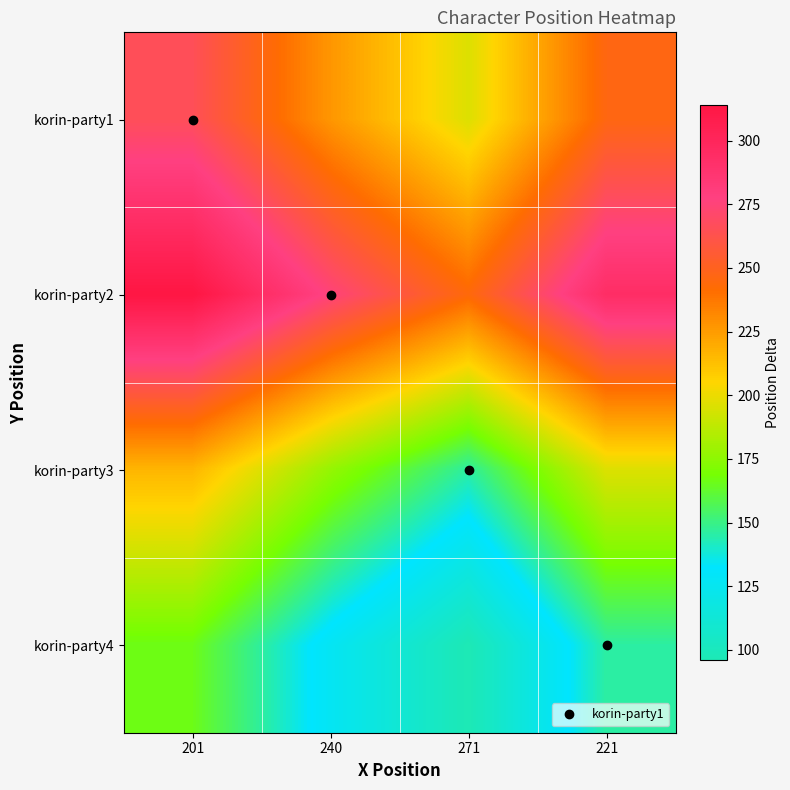

List the series in order of their overall mean, highest first.

korin-party2, korin-party1, korin-party3, korin-party4